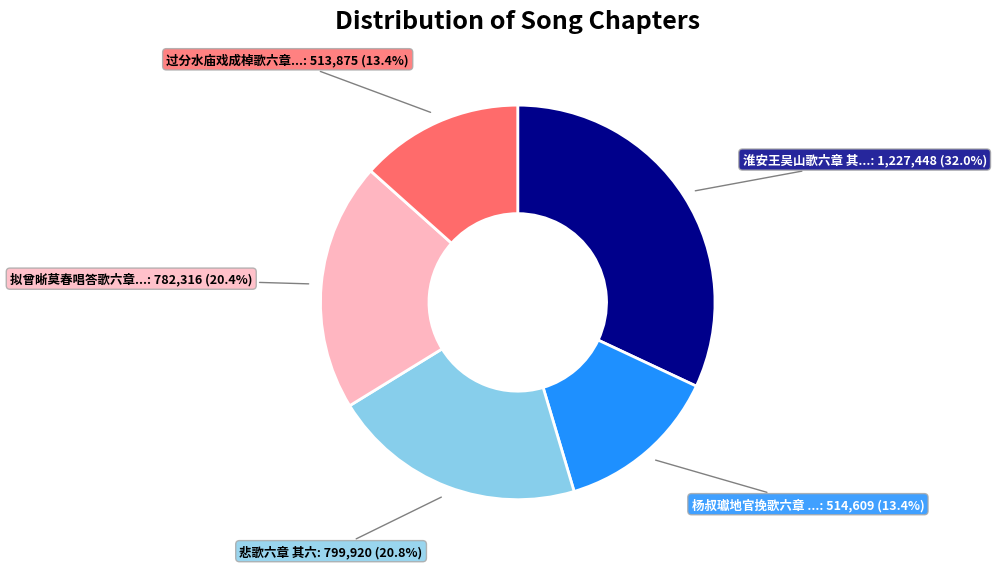

How many slices are in this pie chart?

5